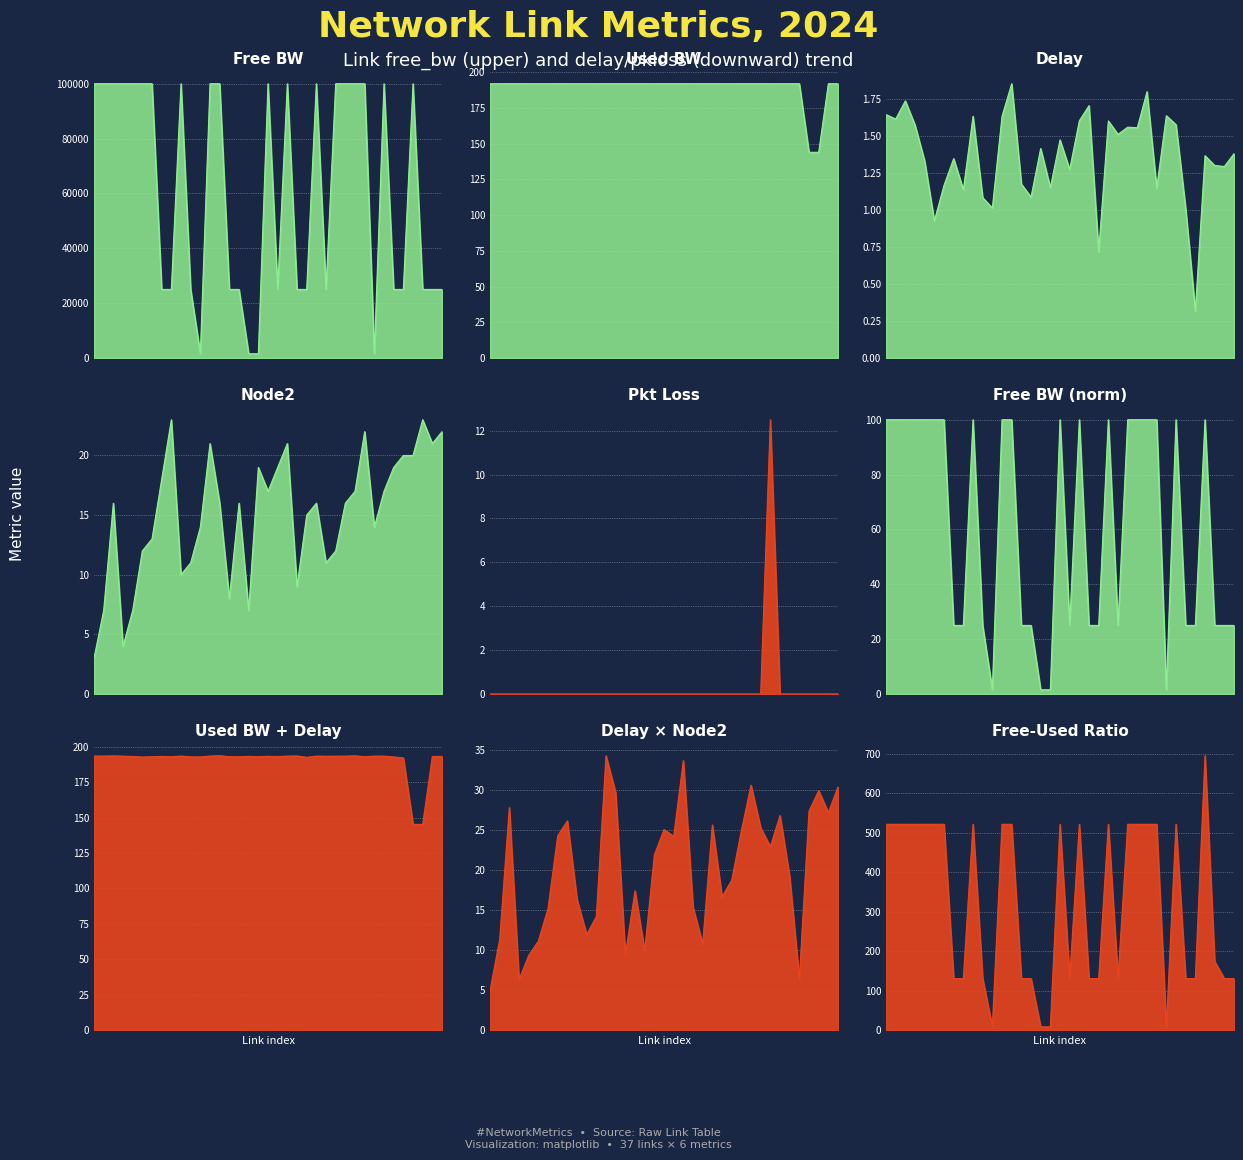

What is the value of the used_bw point at the 23rd from the left?

191.9